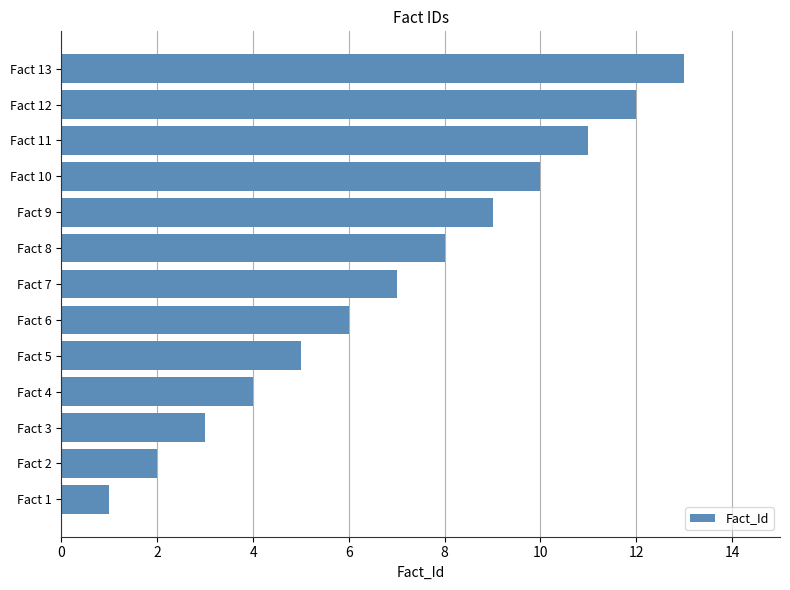

What is the average value?

7